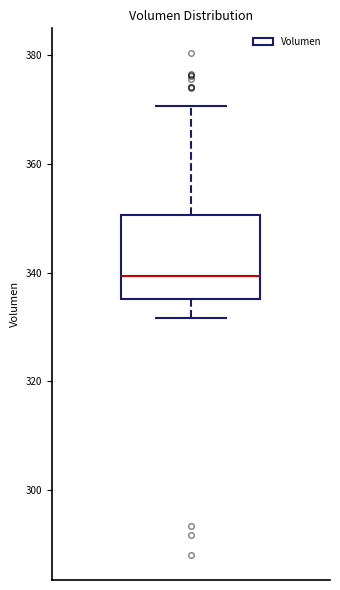

Transcribe this box plot: give where the median line is, the range the box spans, and where the two whiskers end, as read against the y-axis. The values are not printed on the chart, so give them approximately, as read against the axis.

median 340, box 336 to 350, whiskers 332 to 370